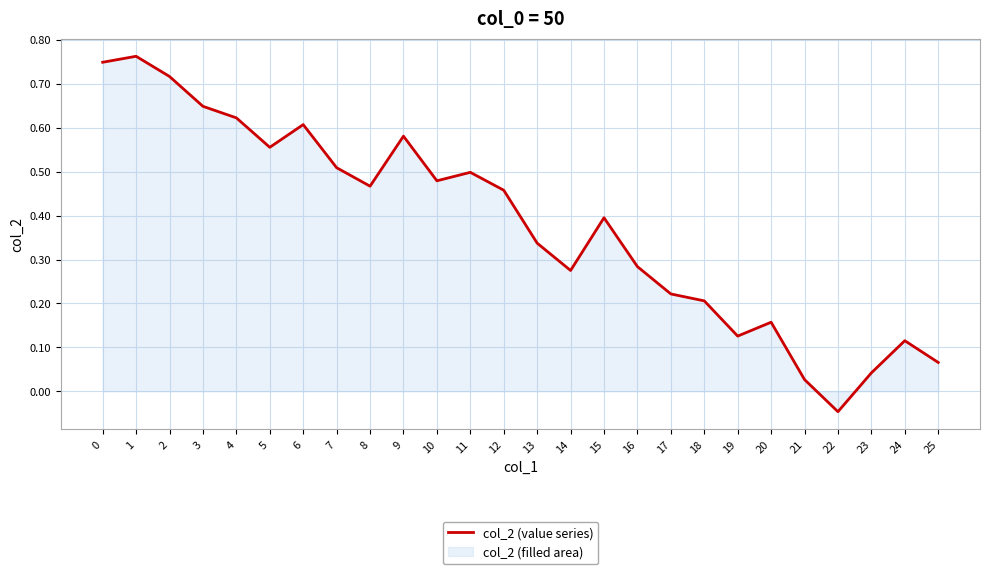

What is the value of the 10th point from the left?

0.6